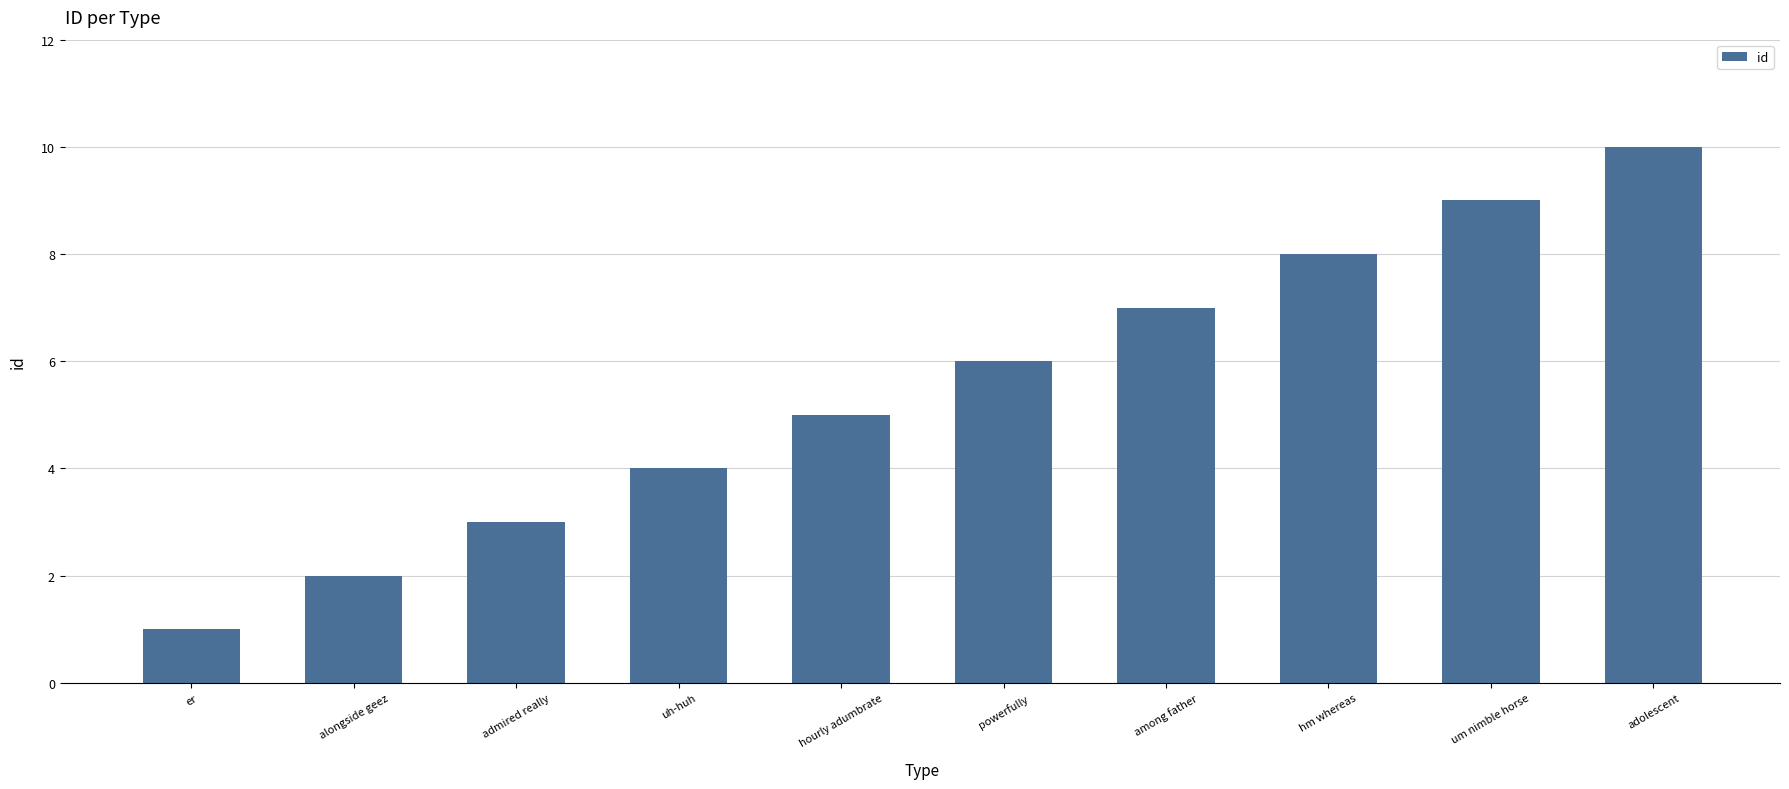

How many values are below 6?

5